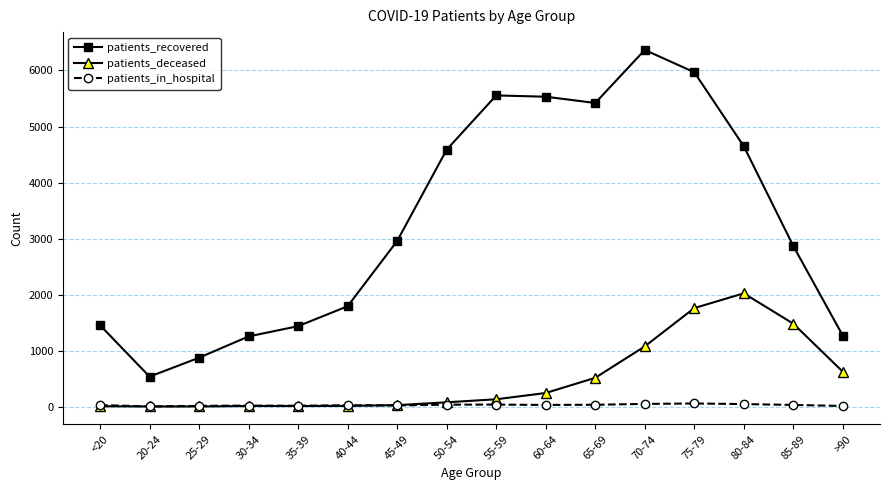

The value of patients_recovered at 20-24 is 535. True or false?

True